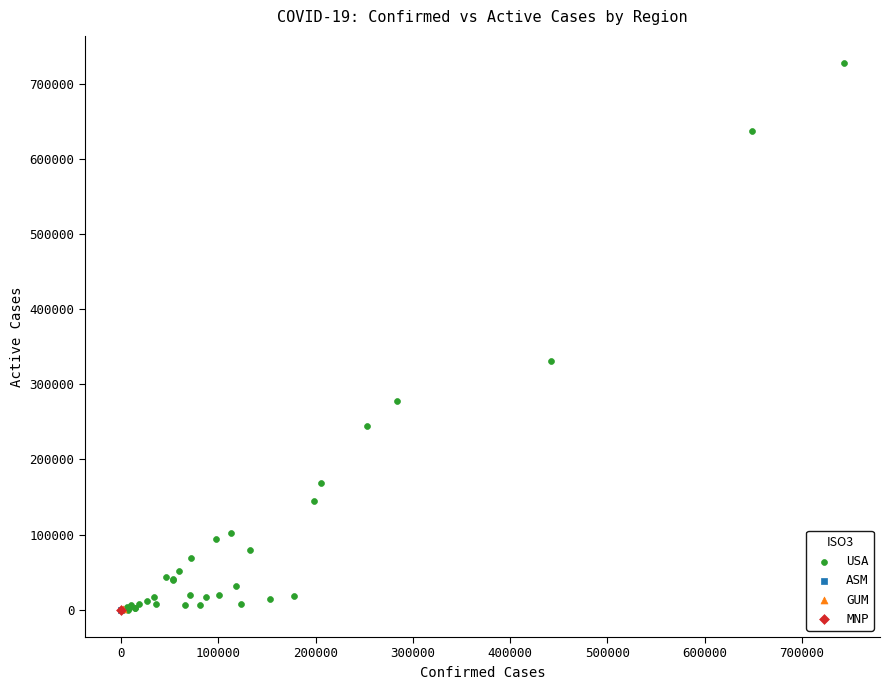

What are all the series names shown in the legend?

USA, ASM, GUM, MNP